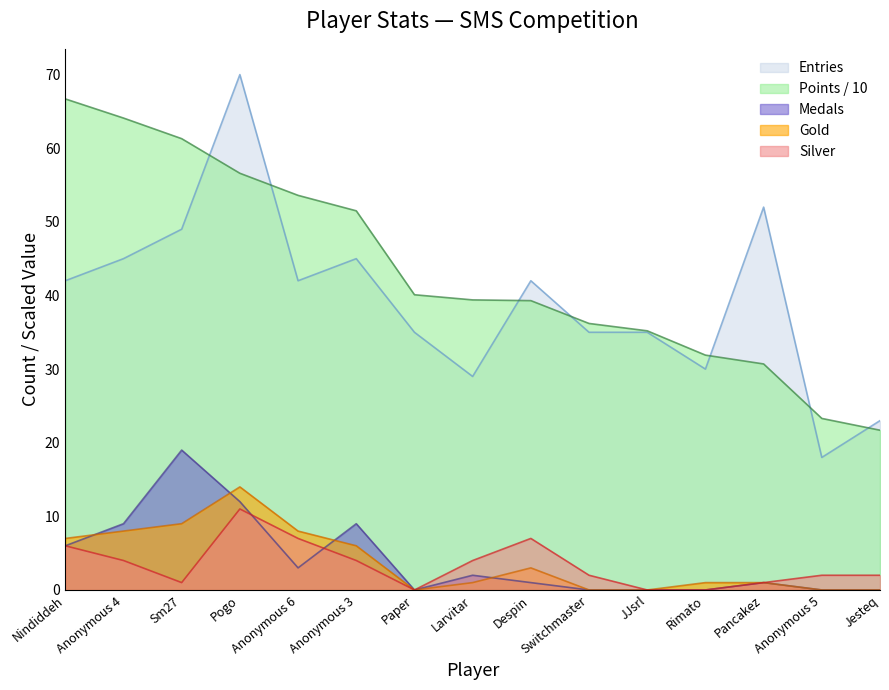

What is the label of the 11th point from the left?

JJsrl